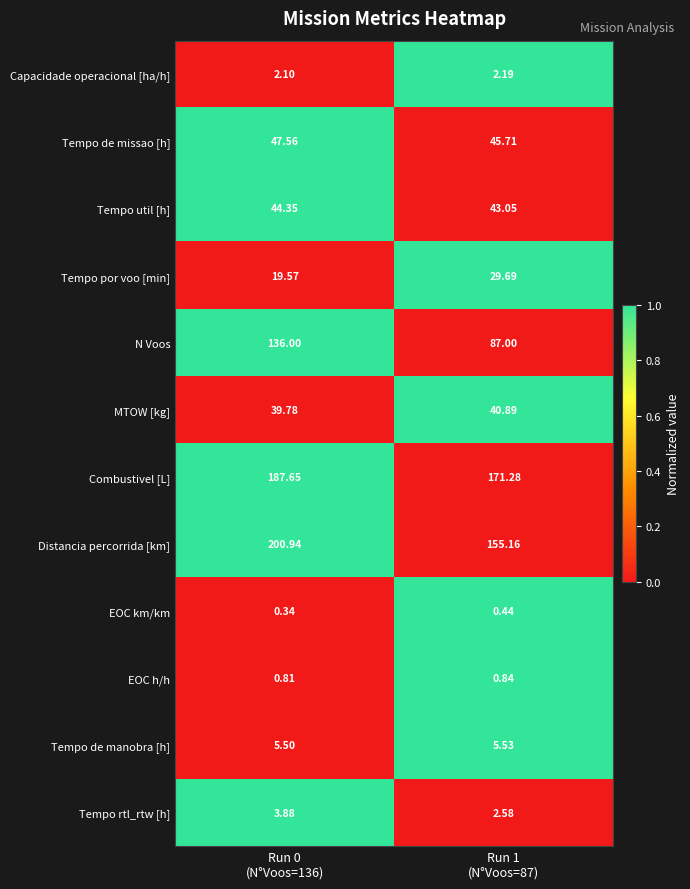

Which series has the widest spread of values?

N Voos